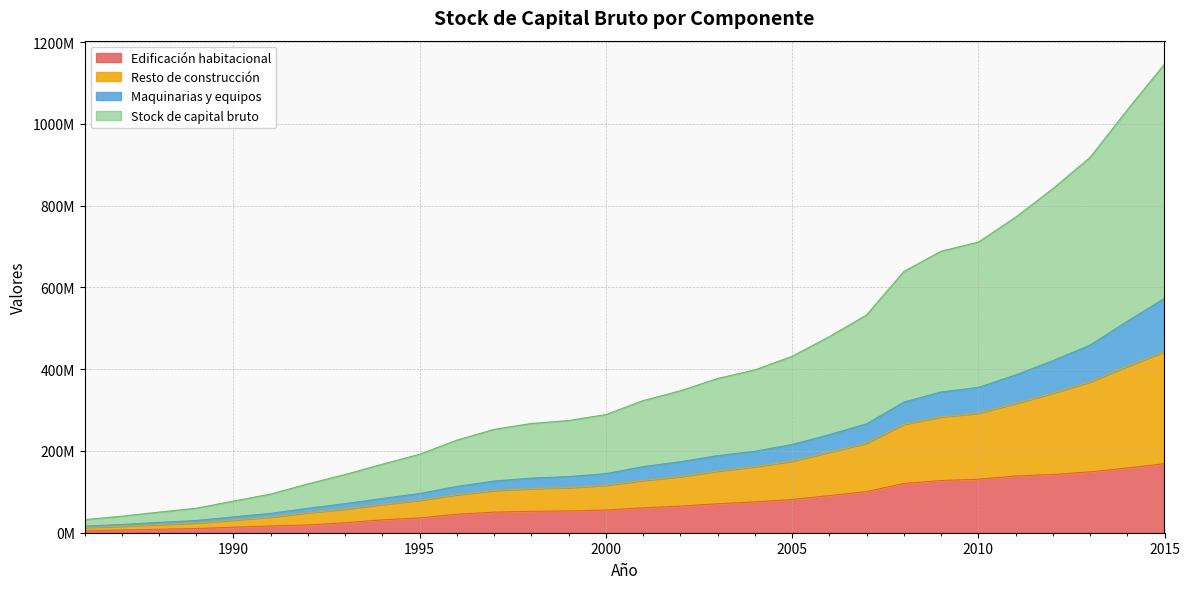

How many data points does each series have?

30